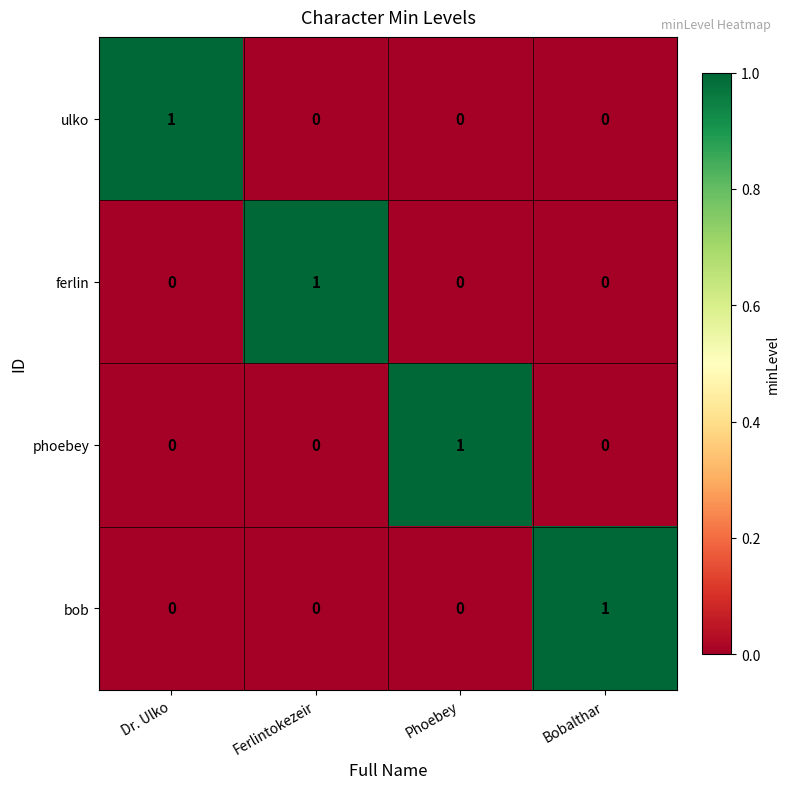

At how many categories does at least one series exceed 0?

4